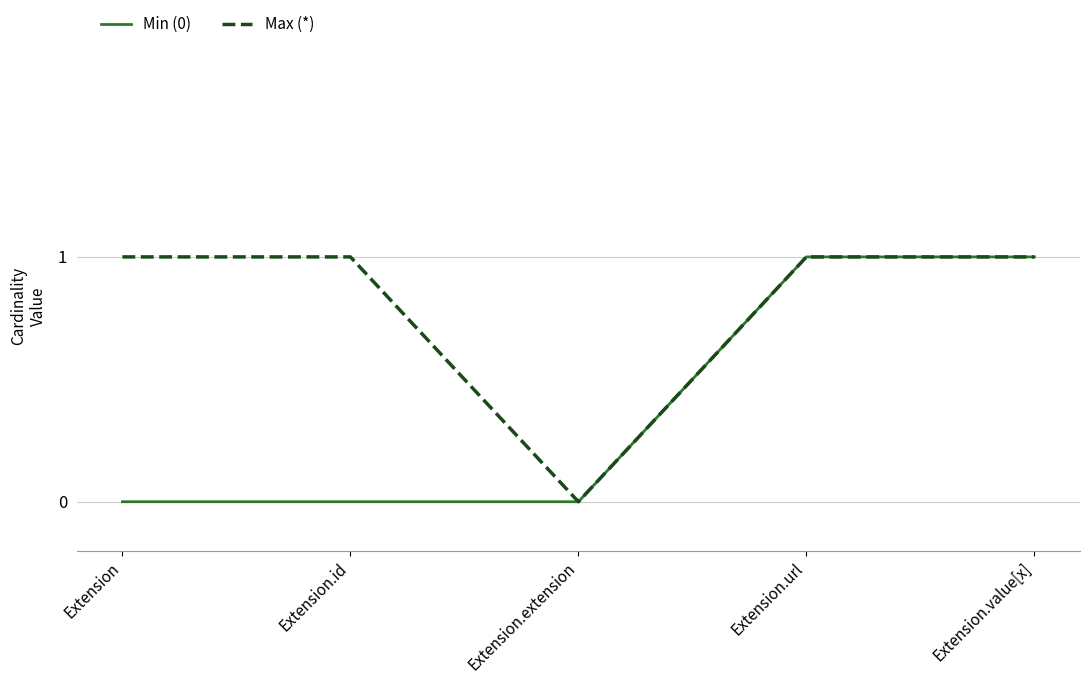

Reading left to right, extract all data points from this chart.

Min (0): Extension=0	Extension.id=0	Extension.extension=0	Extension.url=1	Extension.value[x]=1
Max (*): Extension=1	Extension.id=1	Extension.extension=0	Extension.url=1	Extension.value[x]=1